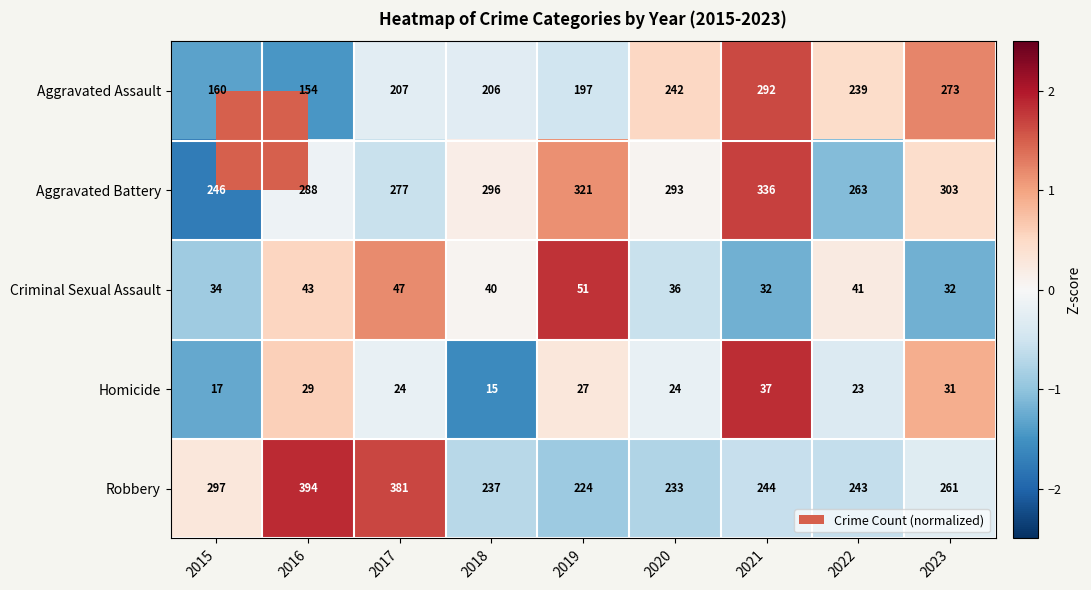

Is the value of Aggravated Assault at 2022 greater than the value of Aggravated Battery at 2016?

No